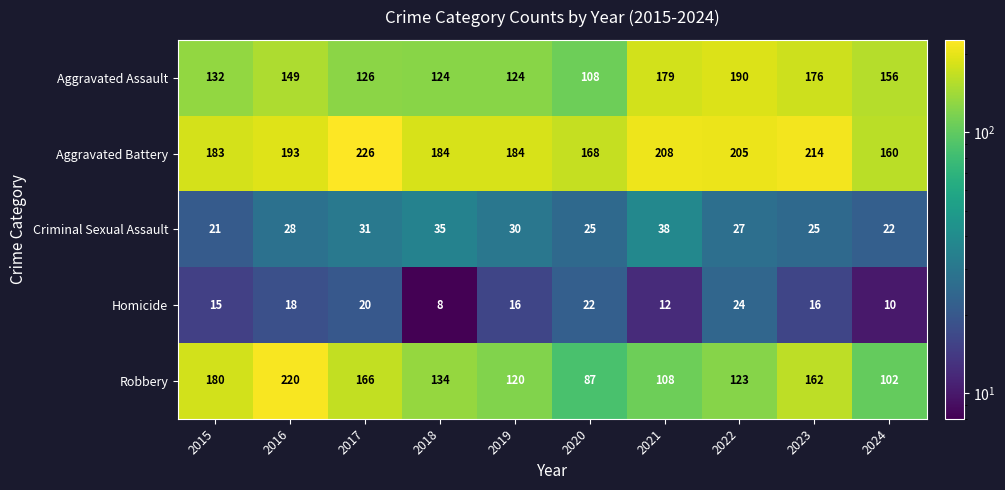

The value of Aggravated Assault at 2022 is 329. True or false?

False